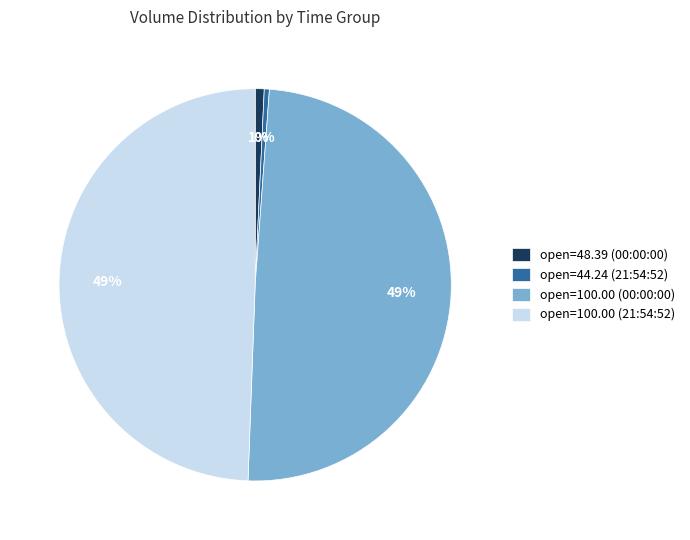

Which has a higher value, open=44.24 (21:54:52) or open=100.00 (00:00:00)?

open=100.00 (00:00:00)